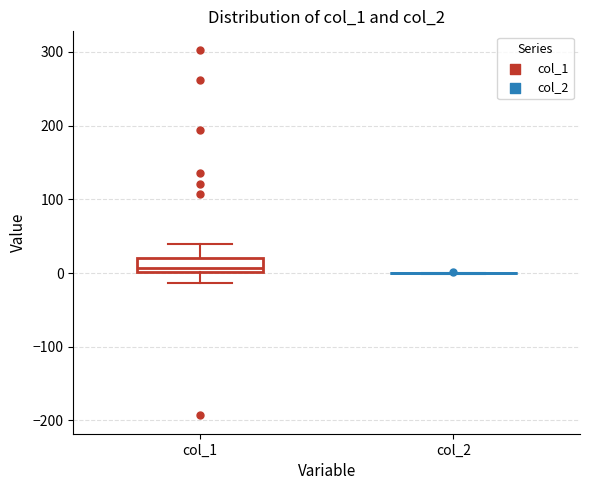

Reading left to right, transcribe this box plot: for each box, give where its median line is, the range the box spans, and where its two whiskers end, as read against the y-axis. The values are not printed on the chart, so give them approximately, as read against the axis.

col_1: median 10, box 0 to 20, whiskers -10 to 40
col_2: box collapsed to a line at 0, whiskers 0 to 0